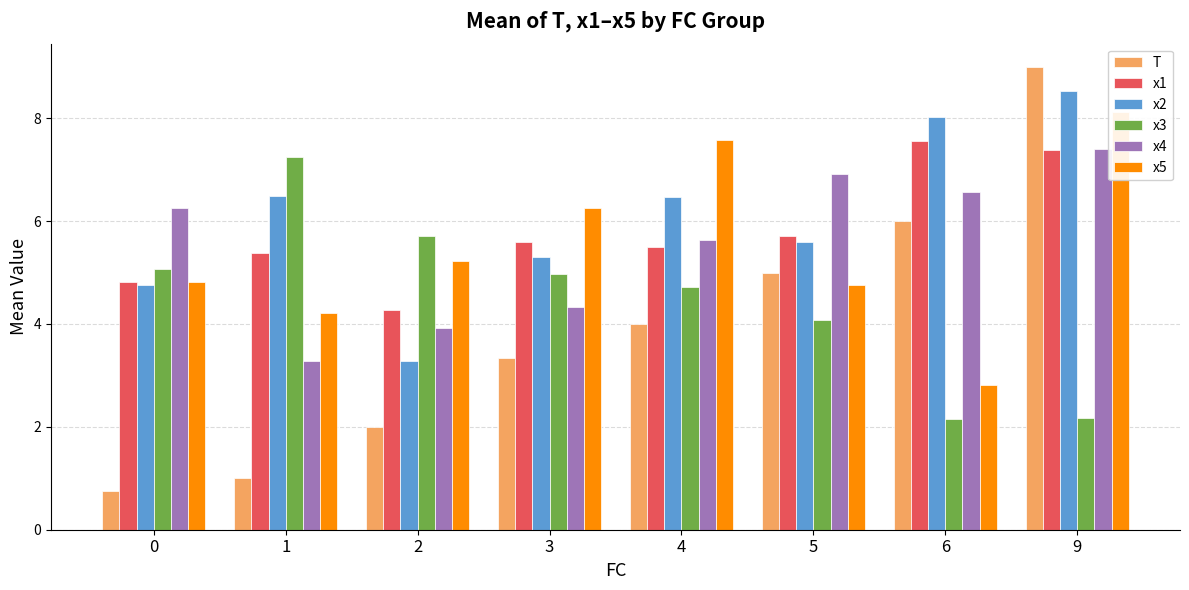

Which series changed the most between 1 and 6?

x3